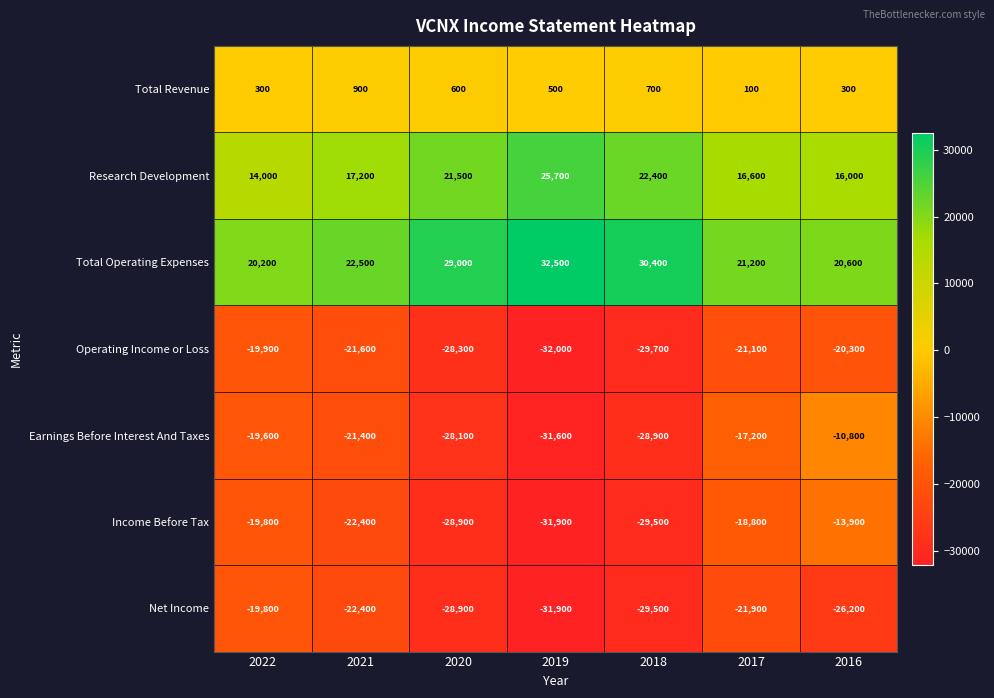

What is the total value across all series at 2020?

-63100